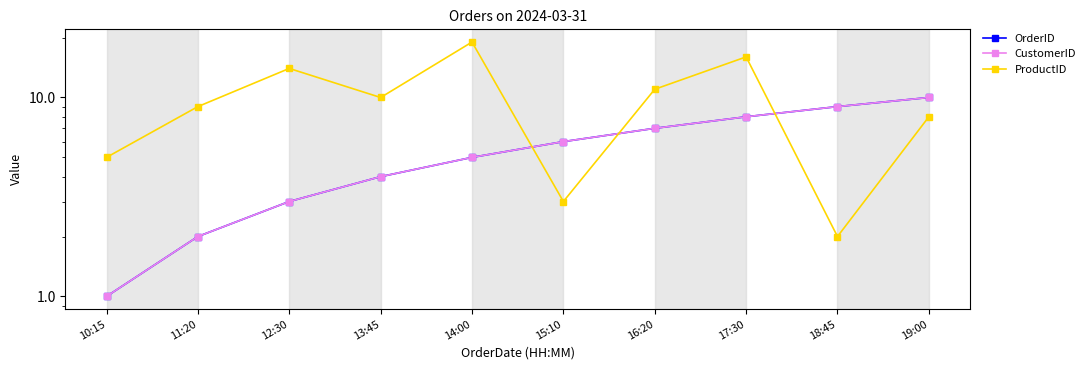

Between 13:45 and 10:15, which is larger?

13:45